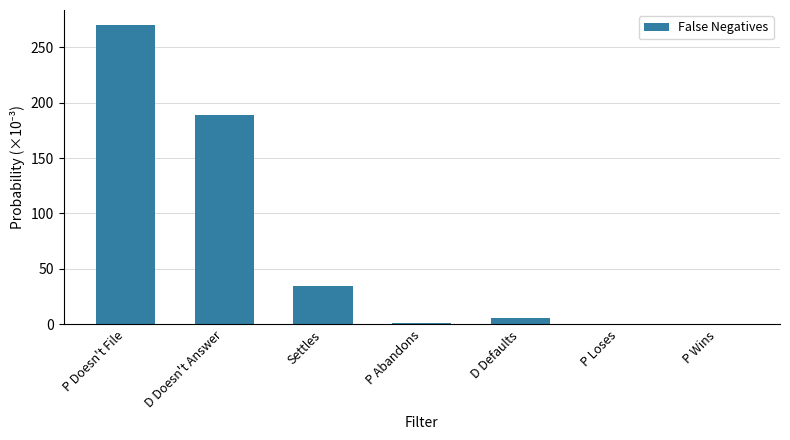

Which has a higher value, P Doesn't File or P Wins?

P Doesn't File